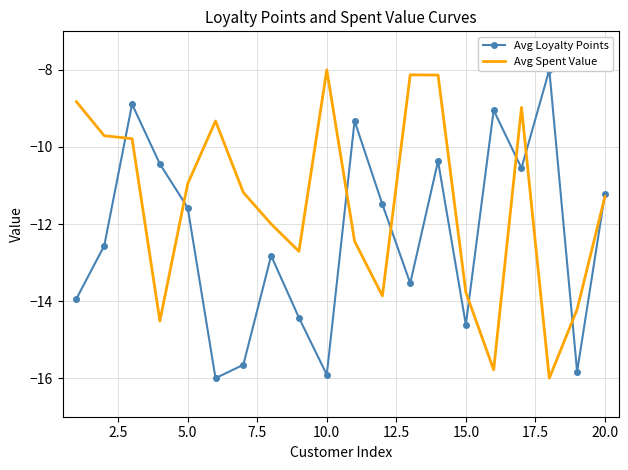

What is the lowest value of the Avg Spent Value series?

-16.0